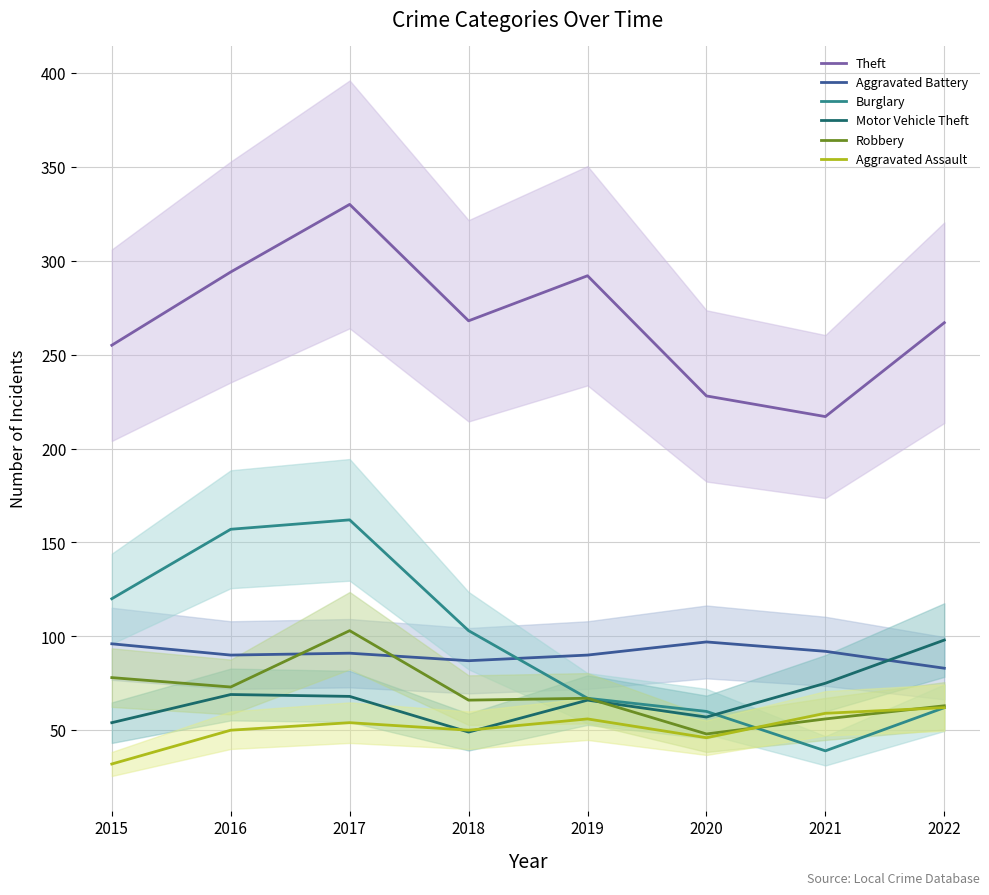

At which label does Burglary first exceed 103?

2015